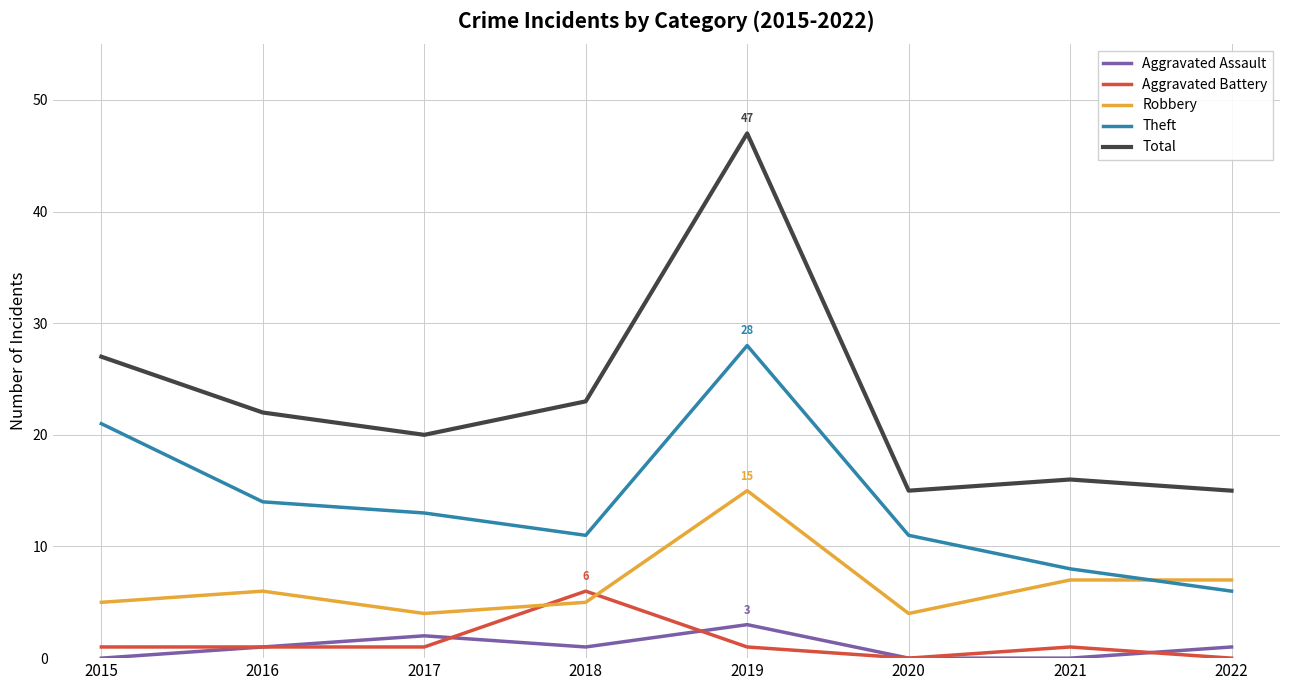

The value of Theft at 2017 is 13. True or false?

True